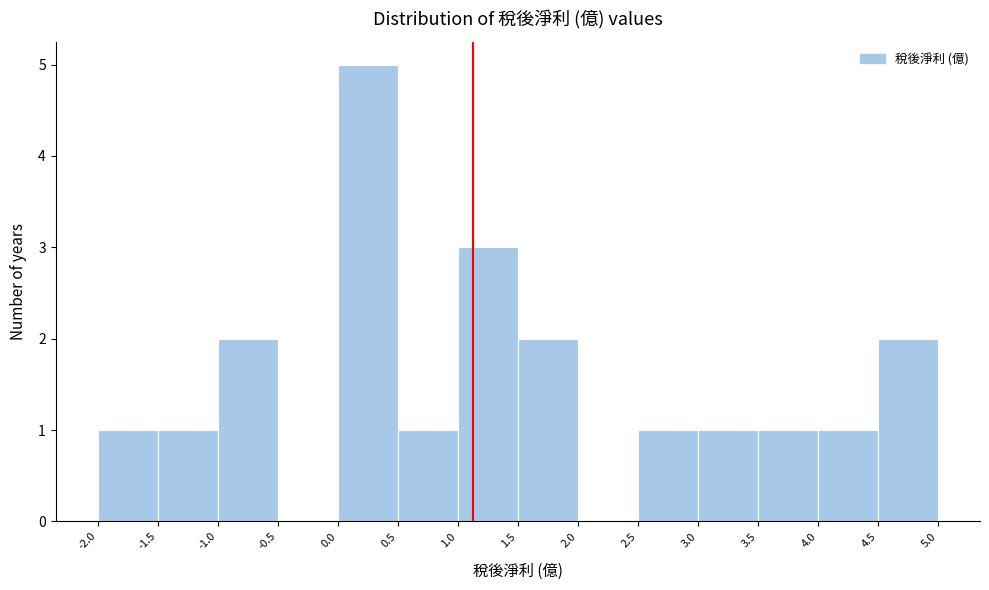

Reading left to right, list every bar in this chart as the range it spans on the x-axis followed by its height. The values are not printed on the chart, so give them approximately, as read against the axis.

-2.0 to -1.5: 1
-1.5 to -1.0: 1
-1.0 to -0.5: 2
-0.5 to 0.0: 0
0.0 to 0.5: 5
0.5 to 1.0: 1
1.0 to 1.5: 3
1.5 to 2.0: 2
2.0 to 2.5: 0
2.5 to 3.0: 1
3.0 to 3.5: 1
3.5 to 4.0: 1
4.0 to 4.5: 1
4.5 to 5.0: 2